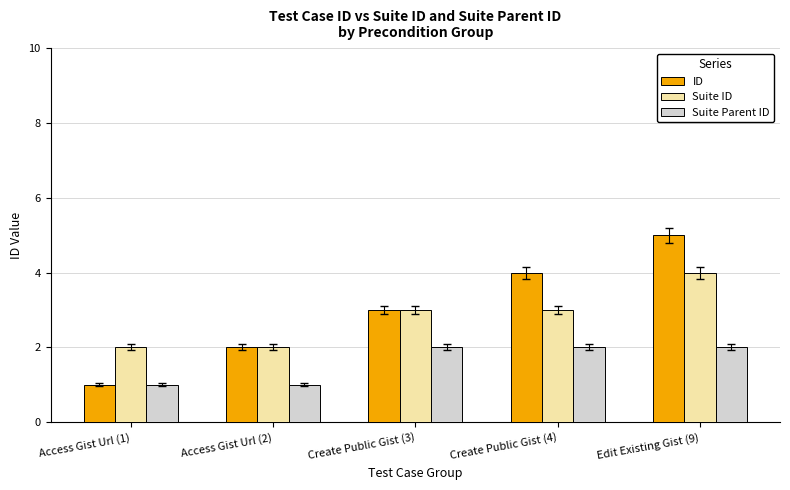

Is the value of Suite Parent ID at Access Gist Url (1) greater than the value of ID at Create Public Gist (4)?

No